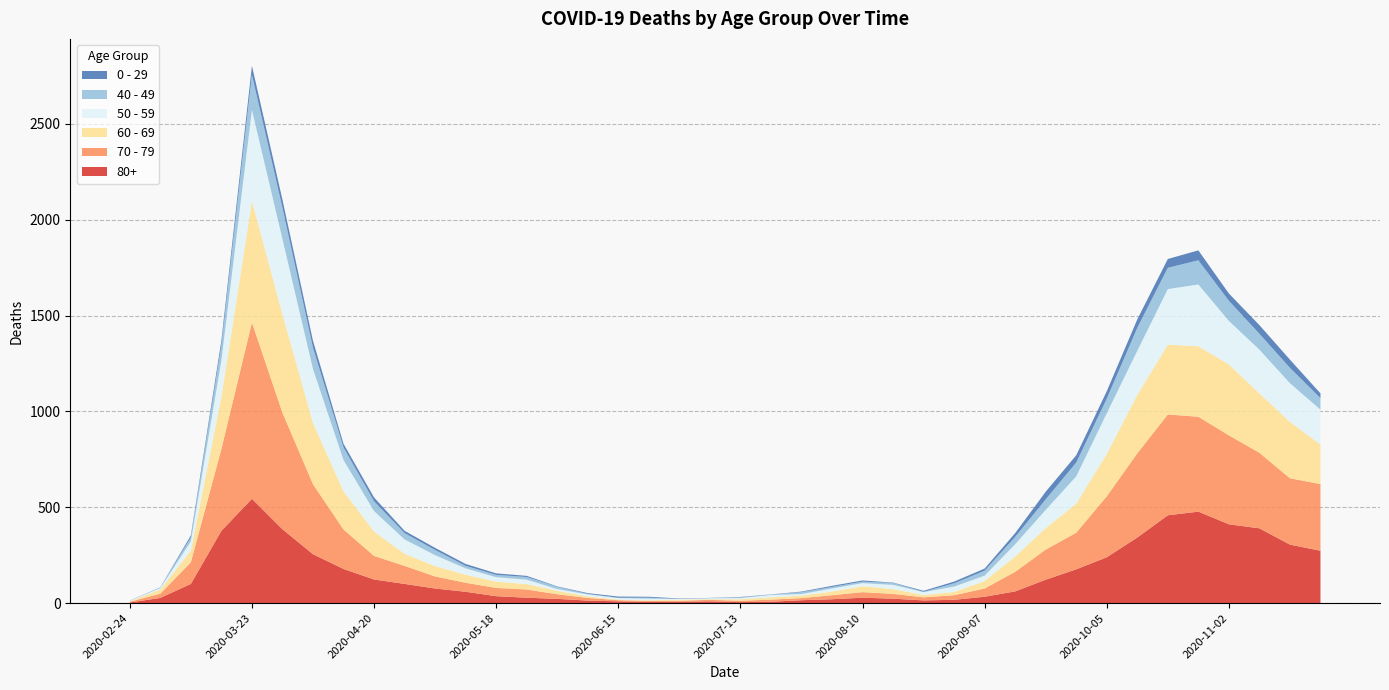

Reading left to right, list all the values displayed in this chart.

80+: 2020-02-24=3	2020-03-02=27	2020-03-09=100	2020-03-16=377	2020-03-23=544	2020-03-30=385	2020-04-06=255	2020-04-13=178	2020-04-20=123	2020-04-27=100	2020-05-04=76	2020-05-11=59	2020-05-18=36	2020-05-25=28	2020-06-01=22	2020-06-08=13	2020-06-15=9	2020-06-22=6	2020-06-29=7	2020-07-06=9	2020-07-13=5	2020-07-20=7	2020-07-27=15	2020-08-03=20	2020-08-10=28	2020-08-17=23	2020-08-24=14	2020-08-31=17	2020-09-07=33	2020-09-14=61	2020-09-21=122	2020-09-28=176	2020-10-05=239	2020-10-12=342	2020-10-19=458	2020-10-26=477	2020-11-02=411	2020-11-09=390	2020-11-16=305	2020-11-23=273
70 - 79: 2020-02-24=4	2020-03-02=22	2020-03-09=113	2020-03-16=427	2020-03-23=920	2020-03-30=608	2020-04-06=365	2020-04-13=206	2020-04-20=123	2020-04-27=94	2020-05-04=63	2020-05-11=47	2020-05-18=43	2020-05-25=43	2020-06-01=24	2020-06-08=14	2020-06-15=6	2020-06-22=5	2020-06-29=5	2020-07-06=8	2020-07-13=7	2020-07-20=11	2020-07-27=11	2020-08-03=21	2020-08-10=29	2020-08-17=25	2020-08-24=16	2020-08-31=24	2020-09-07=43	2020-09-14=102	2020-09-21=157	2020-09-28=191	2020-10-05=318	2020-10-12=439	2020-10-19=526	2020-10-26=495	2020-11-02=464	2020-11-09=394	2020-11-16=346	2020-11-23=348
60 - 69: 2020-02-24=2	2020-03-02=22	2020-03-09=61	2020-03-16=272	2020-03-23=634	2020-03-30=514	2020-04-06=320	2020-04-13=199	2020-04-20=128	2020-04-27=63	2020-05-04=54	2020-05-11=42	2020-05-18=33	2020-05-25=28	2020-06-01=18	2020-06-08=8	2020-06-15=3	2020-06-22=3	2020-06-29=6	2020-07-06=3	2020-07-13=8	2020-07-20=12	2020-07-27=13	2020-08-03=19	2020-08-10=31	2020-08-17=25	2020-08-24=12	2020-08-31=17	2020-09-07=39	2020-09-14=80	2020-09-21=112	2020-09-28=152	2020-10-05=221	2020-10-12=305	2020-10-19=364	2020-10-26=368	2020-11-02=370	2020-11-09=310	2020-11-16=294	2020-11-23=206
50 - 59: 2020-02-24=3	2020-03-02=7	2020-03-09=48	2020-03-16=190	2020-03-23=475	2020-03-30=392	2020-04-06=281	2020-04-13=163	2020-04-20=106	2020-04-27=75	2020-05-04=57	2020-05-11=33	2020-05-18=23	2020-05-25=23	2020-06-01=9	2020-06-08=10	2020-06-15=8	2020-06-22=9	2020-06-29=3	2020-07-06=5	2020-07-13=6	2020-07-20=12	2020-07-27=8	2020-08-03=16	2020-08-10=16	2020-08-17=22	2020-08-24=15	2020-08-31=28	2020-09-07=28	2020-09-14=64	2020-09-21=95	2020-09-28=142	2020-10-05=212	2020-10-12=230	2020-10-19=290	2020-10-26=322	2020-11-02=227	2020-11-09=228	2020-11-16=202	2020-11-23=182
40 - 49: 2020-02-24=0	2020-03-02=5	2020-03-09=21	2020-03-16=79	2020-03-23=183	2020-03-30=163	2020-04-06=111	2020-04-13=66	2020-04-20=51	2020-04-27=33	2020-05-04=27	2020-05-11=13	2020-05-18=12	2020-05-25=14	2020-06-01=12	2020-06-08=3	2020-06-15=2	2020-06-22=5	2020-06-29=1	2020-07-06=1	2020-07-13=4	2020-07-20=2	2020-07-27=10	2020-08-03=8	2020-08-10=8	2020-08-17=10	2020-08-24=2	2020-08-31=17	2020-09-07=26	2020-09-14=38	2020-09-21=55	2020-09-28=72	2020-10-05=76	2020-10-12=120	2020-10-19=111	2020-10-26=126	2020-11-02=105	2020-11-09=83	2020-11-16=80	2020-11-23=60
0 - 29: 2020-02-24=1	2020-03-02=0	2020-03-09=10	2020-03-16=25	2020-03-23=47	2020-03-30=42	2020-04-06=36	2020-04-13=19	2020-04-20=20	2020-04-27=12	2020-05-04=11	2020-05-11=10	2020-05-18=8	2020-05-25=6	2020-06-01=2	2020-06-08=4	2020-06-15=6	2020-06-22=5	2020-06-29=2	2020-07-06=1	2020-07-13=2	2020-07-20=1	2020-07-27=3	2020-08-03=6	2020-08-10=6	2020-08-17=2	2020-08-24=5	2020-08-31=9	2020-09-07=11	2020-09-14=20	2020-09-21=40	2020-09-28=38	2020-10-05=39	2020-10-12=44	2020-10-19=46	2020-10-26=52	2020-11-02=38	2020-11-09=45	2020-11-16=43	2020-11-23=25